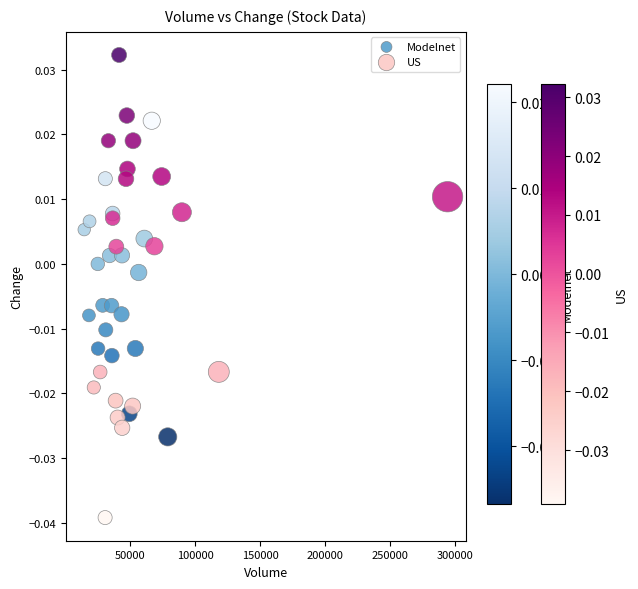

Which series reaches the minimum Y coordinate?

US